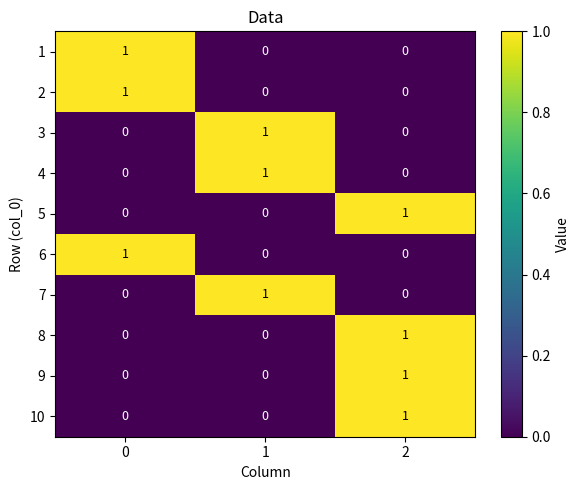

The 7 series shows -1 at 2. True or false?

False